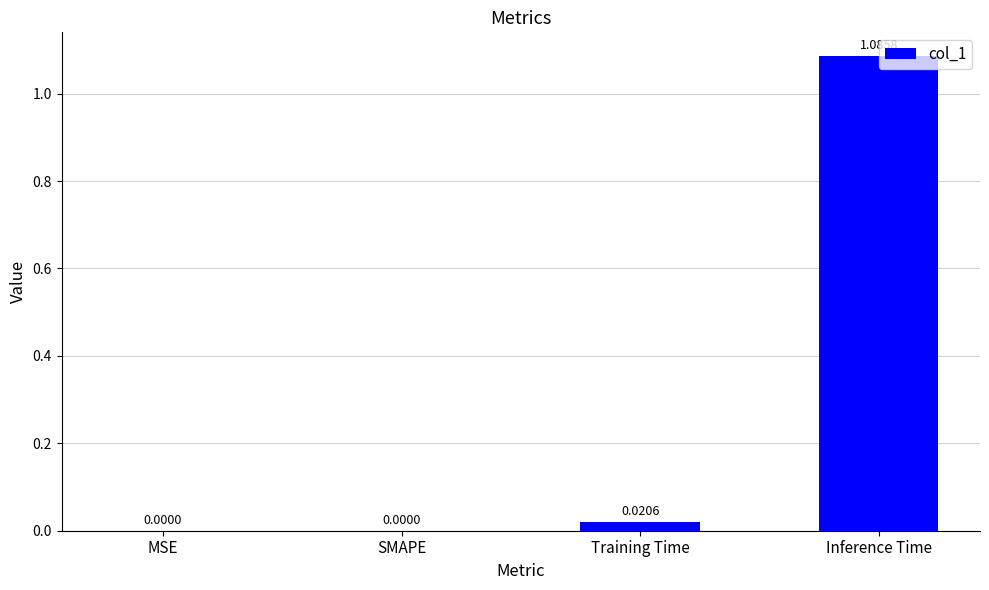

What is the change in value from SMAPE to Inference Time?

+1.1